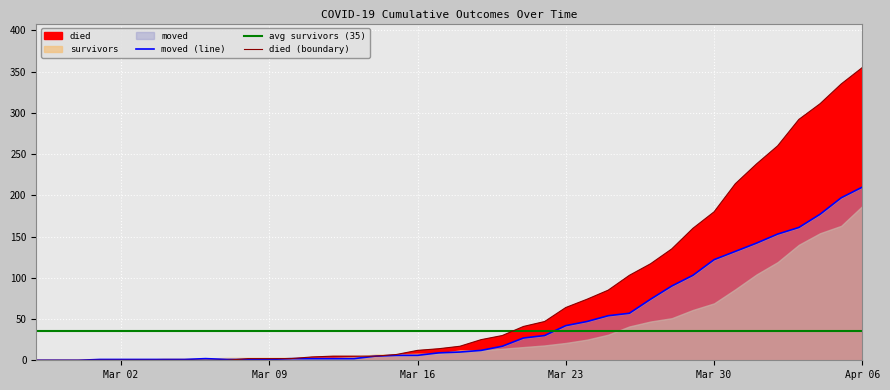

At how many categories does at least one series exceed 9?

22